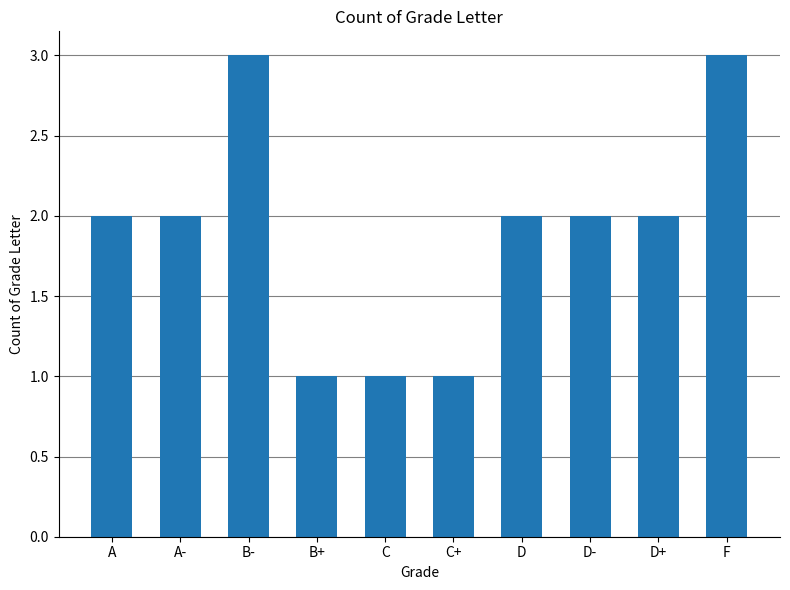

How many categories are shown in the chart?

10